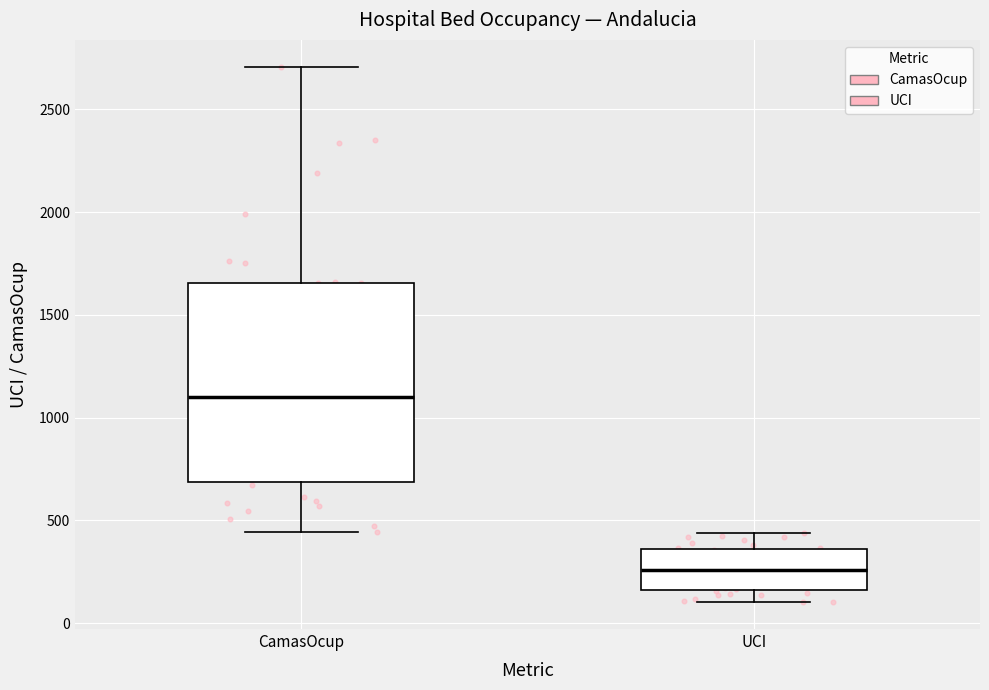

Reading left to right, read every box against the y-axis: the position of its median line, the range the box covers, and the ends of its whiskers. The values are not printed on the chart, so give them approximately, as read against the axis.

CamasOcup: median 1100, box 700 to 1650, whiskers 450 to 2700
UCI: median 250, box 150 to 350, whiskers 100 to 450